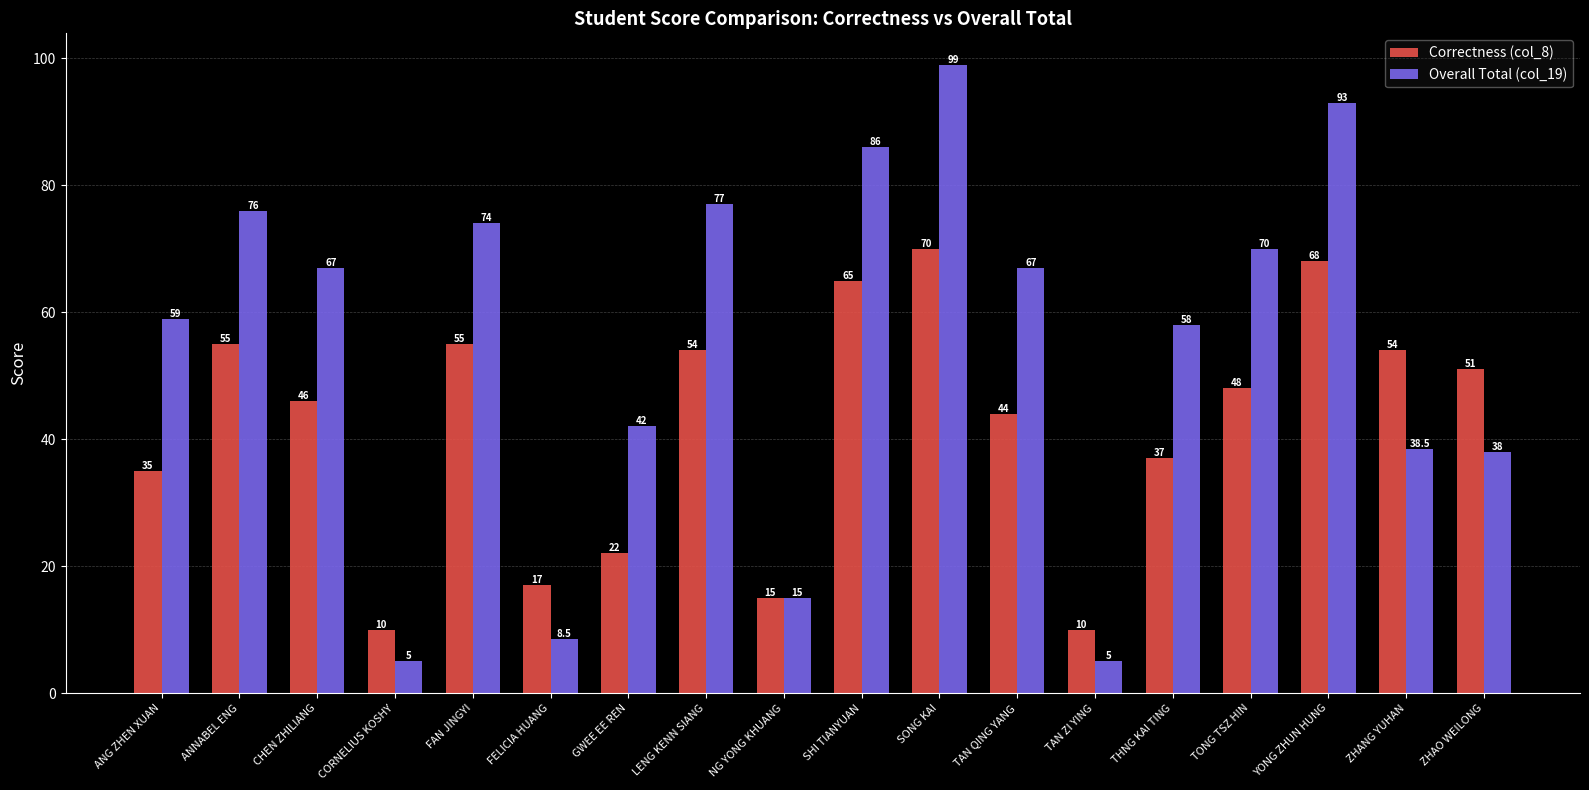

Reading left to right, transcribe all the data shown in this chart.

Correctness (col_8): ANG ZHEN XUAN=35.0	ANNABEL ENG=55.0	CHEN ZHILIANG=46.0	CORNELIUS KOSHY=10.0	FAN JINGYI=55.0	FELICIA HUANG=17.0	GWEE EE REN=22.0	LENG KENN SIANG=54.0	NG YONG KHUANG=15.0	SHI TIANYUAN=65.0	SONG KAI=70.0	TAN QING YANG=44.0	TAN ZI YING=10.0	THNG KAI TING=37.0	TONG TSZ HIN=48.0	YONG ZHUN HUNG=68.0	ZHANG YUHAN=54.0	ZHAO WEILONG=51.0
Overall Total (col_19): ANG ZHEN XUAN=59.0	ANNABEL ENG=76.0	CHEN ZHILIANG=67.0	CORNELIUS KOSHY=5.0	FAN JINGYI=74.0	FELICIA HUANG=8.5	GWEE EE REN=42.0	LENG KENN SIANG=77.0	NG YONG KHUANG=15.0	SHI TIANYUAN=86.0	SONG KAI=99.0	TAN QING YANG=67.0	TAN ZI YING=5.0	THNG KAI TING=58.0	TONG TSZ HIN=70.0	YONG ZHUN HUNG=93.0	ZHANG YUHAN=38.5	ZHAO WEILONG=38.0